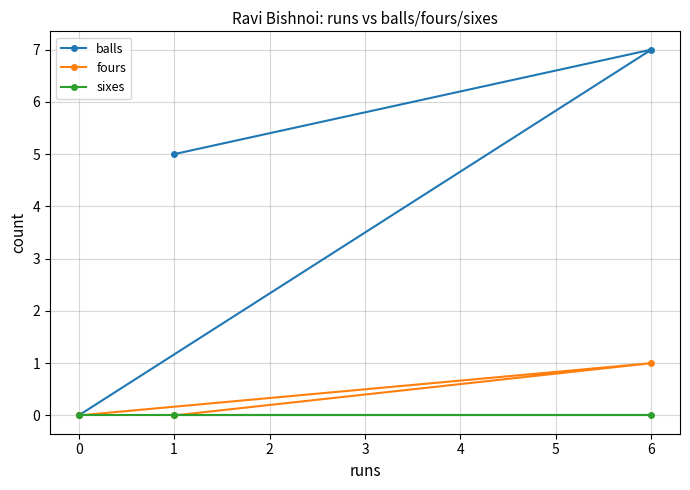

What is the difference between the maximum and second lowest values in the balls series?

2